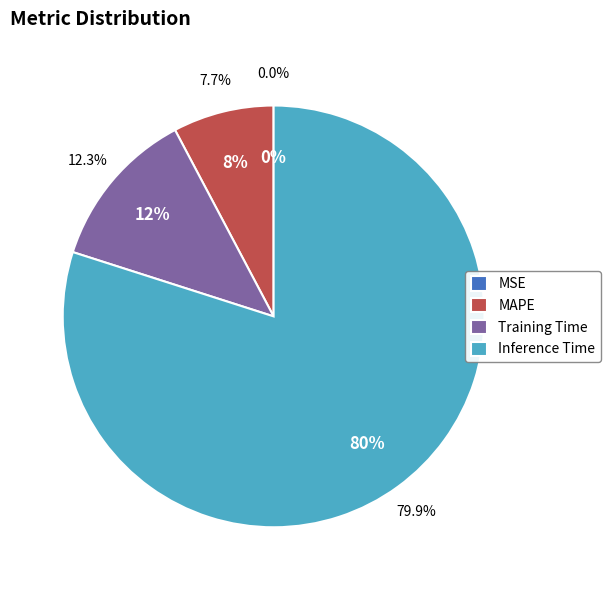

Is Inference Time the majority of the pie?

Yes